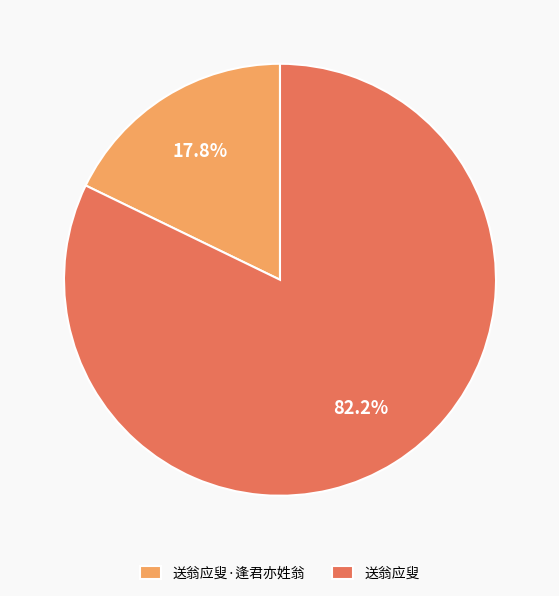

Which category accounts for the majority?

送翁应叟